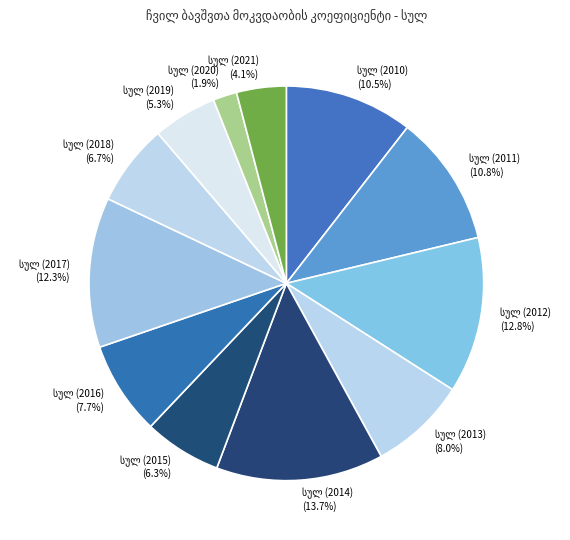

Does any single category account for the majority?

No